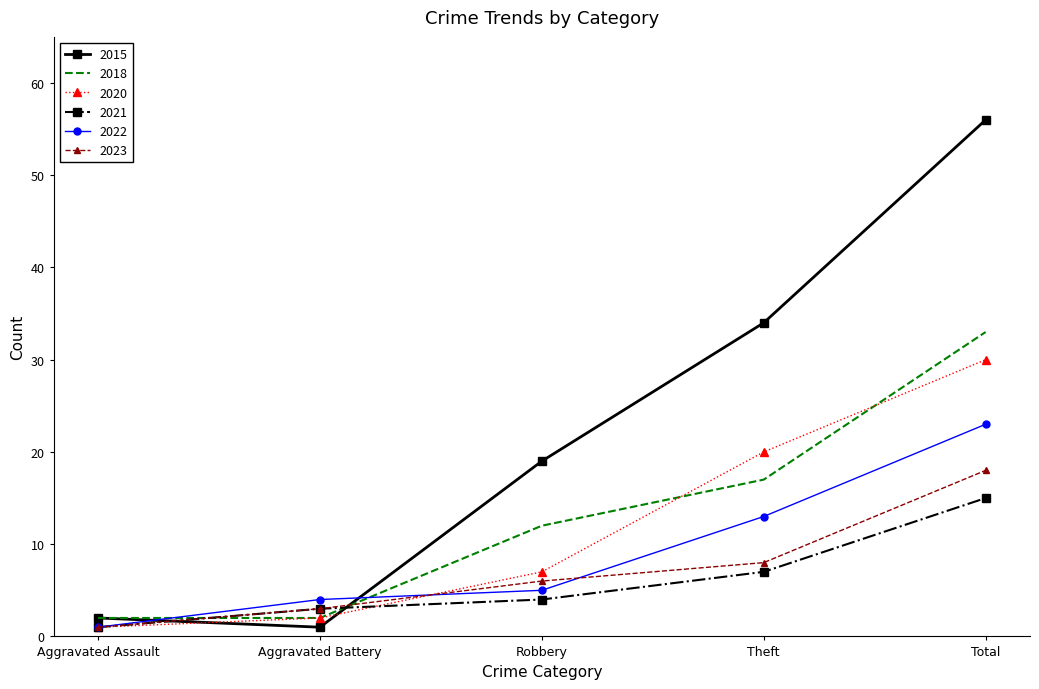

True or false: 2018 has more than 0 interior local peaks.

False